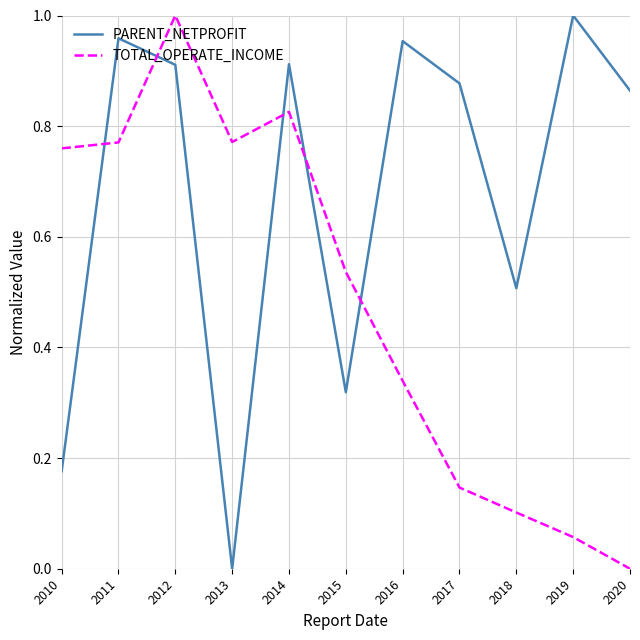

How many lines are shown in the chart?

2